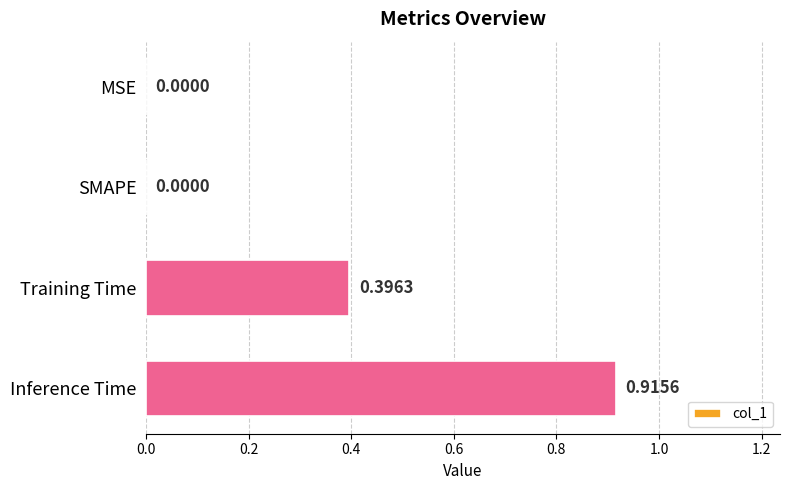

Which label corresponds to the largest value in the chart?

Inference Time